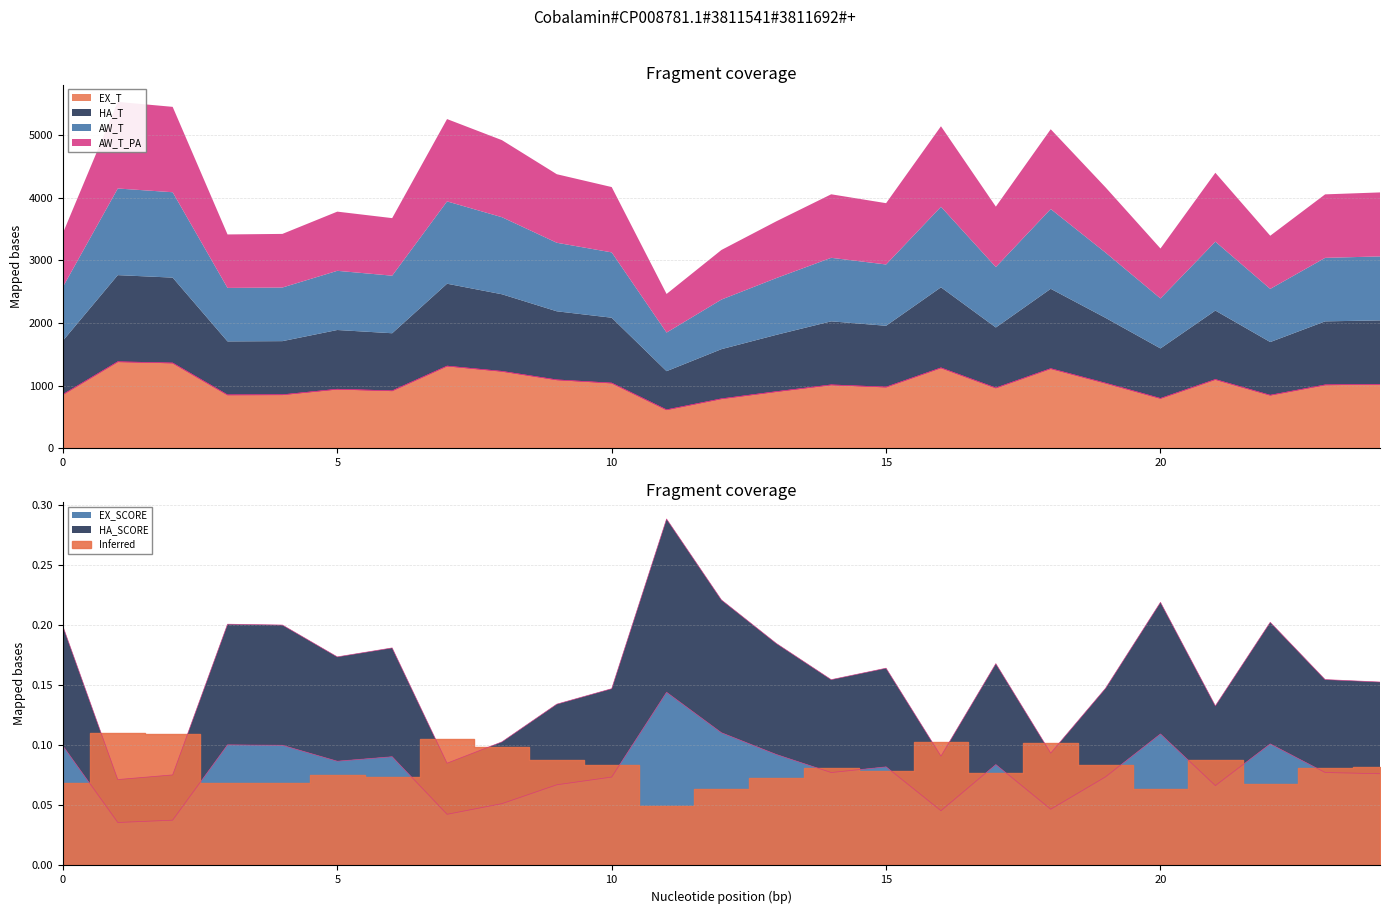

True or false: AW_T_PA has more than 1 points higher than both neighbors.

True